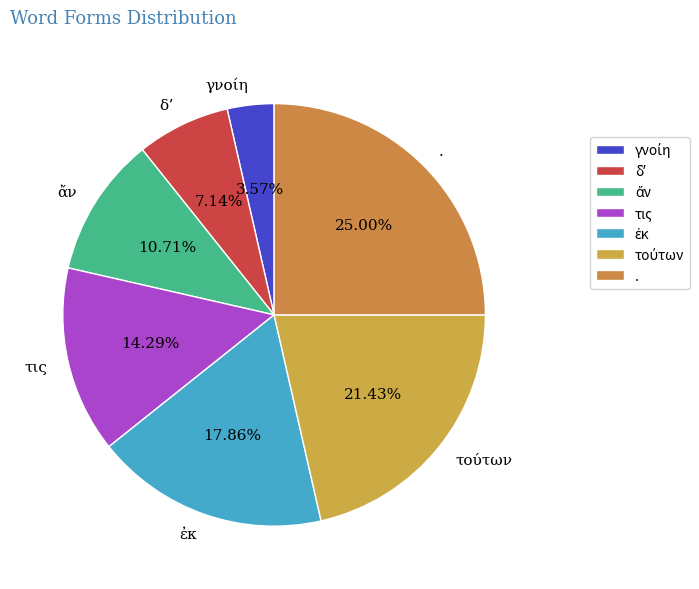

Is there any slice that represents more than half of the pie?

No